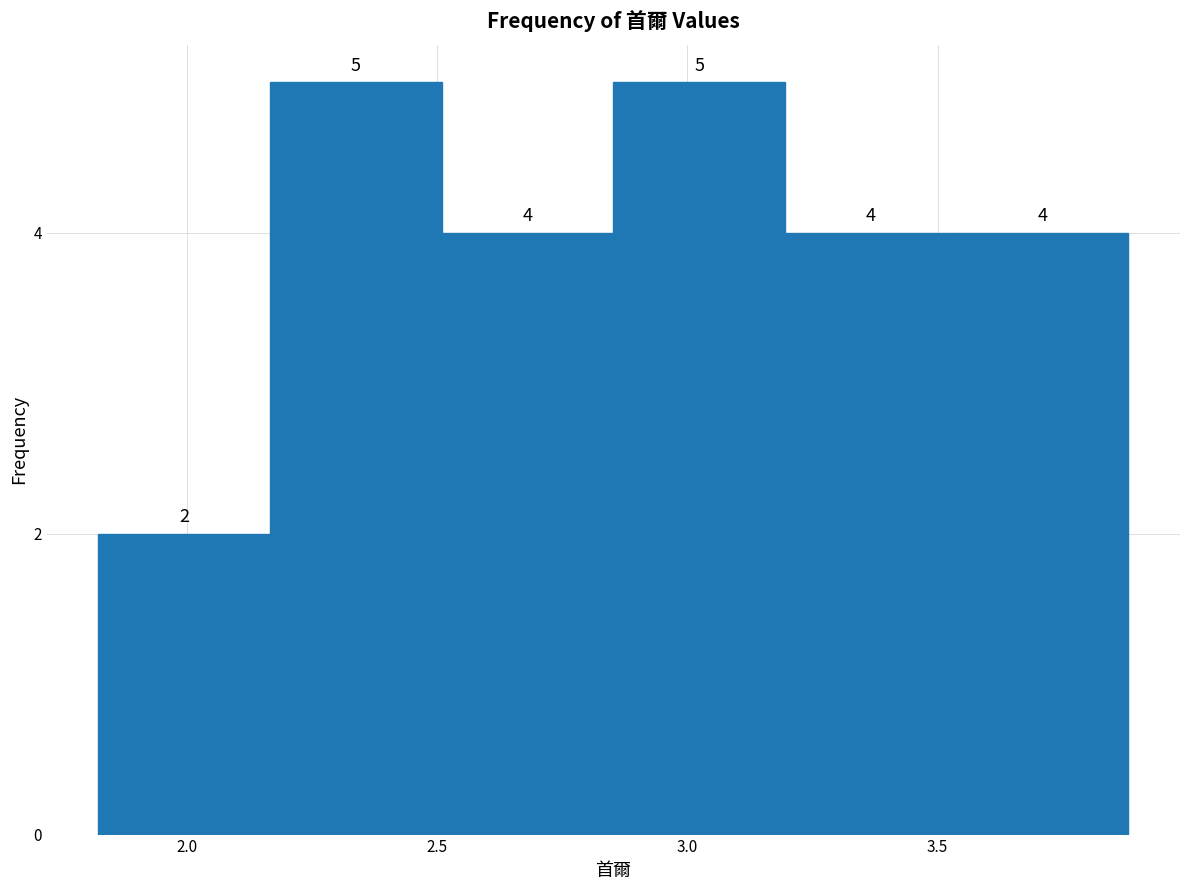

Reading left to right, transcribe this chart: for each bar, give the range it covers on the x-axis and its height. The bar edges are not printed on the chart, so give them approximately, as read against the axis.

1.80 to 2.15: 2
2.15 to 2.50: 5
2.50 to 2.85: 4
2.85 to 3.20: 5
3.20 to 3.55: 4
3.55 to 3.90: 4